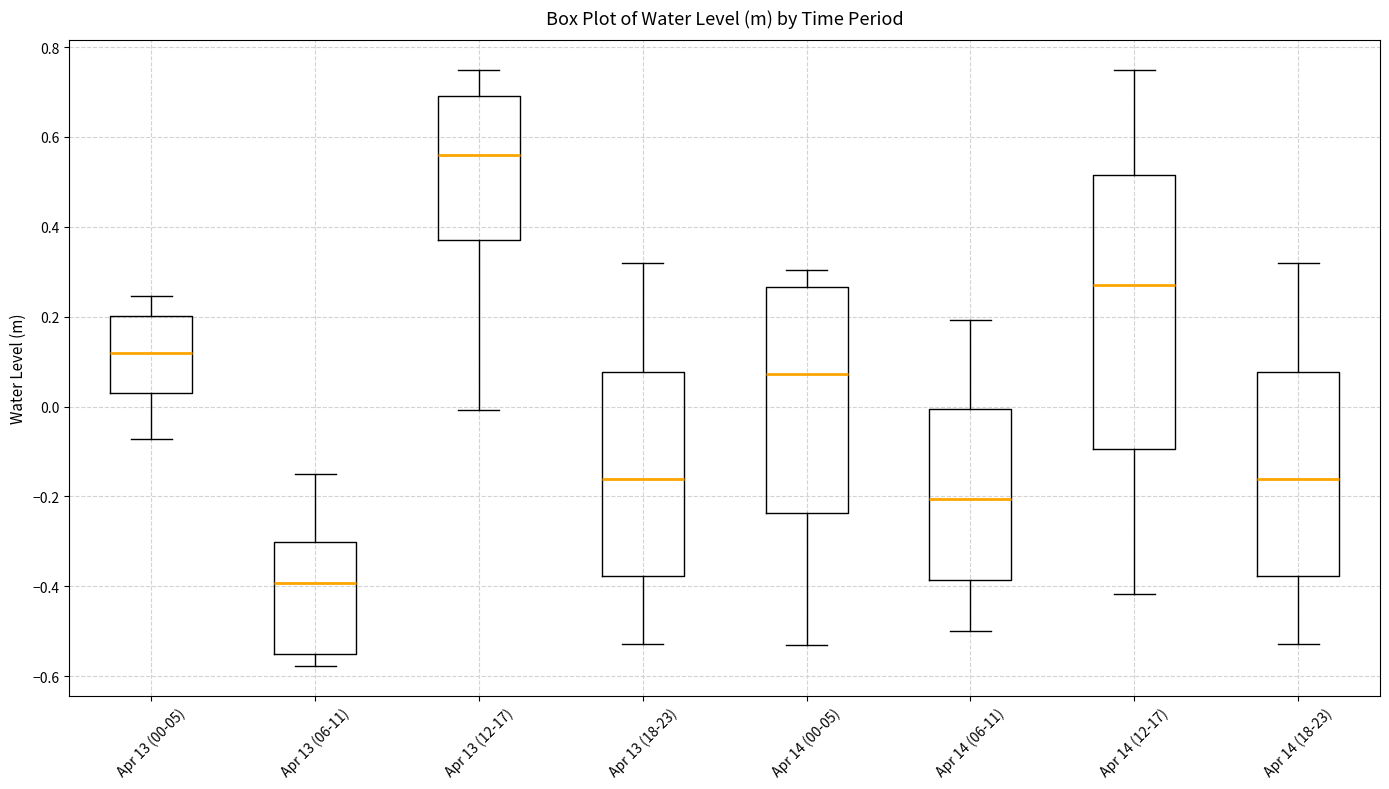

Which box's median line is the lowest?

Apr 13 (06-11)